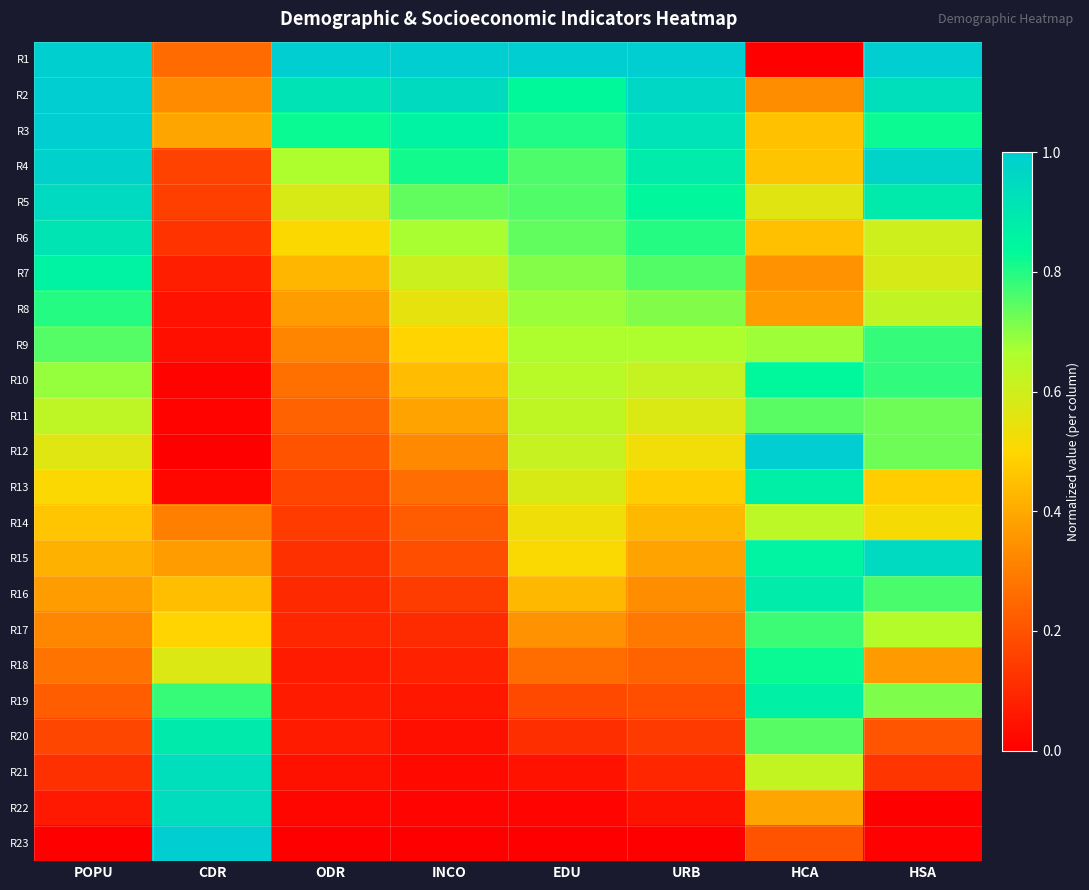

At INCO, list the series in order from smallest to largest.

R23, R22, R21, R20, R19, R18, R17, R16, R15, R14, R13, R12, R11, R10, R9, R8, R7, R6, R5, R4, R3, R2, R1